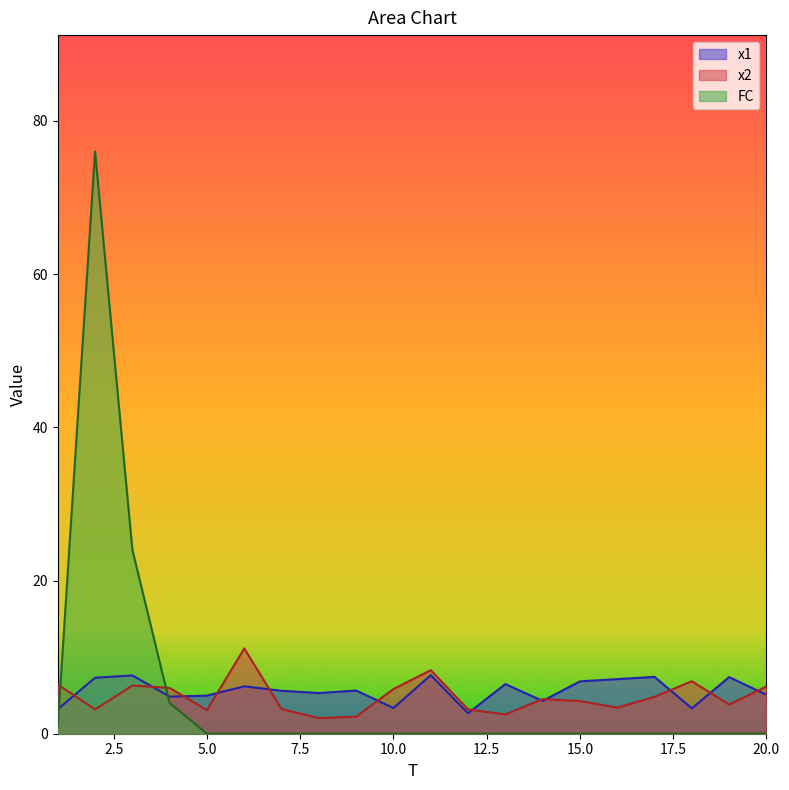

Rank the series at 20.0 from lowest to highest value.

FC, x1, x2